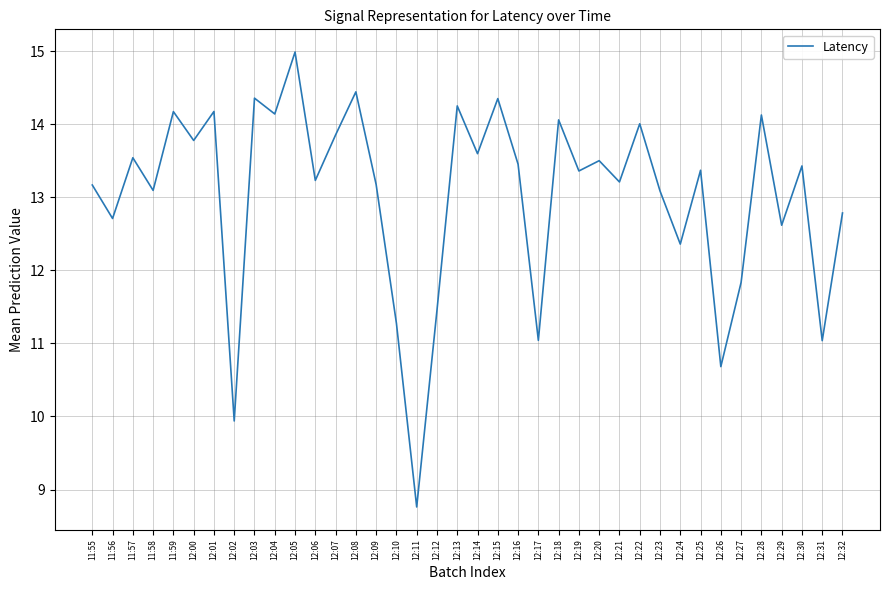

Which label corresponds to the largest value in the chart?

12:05